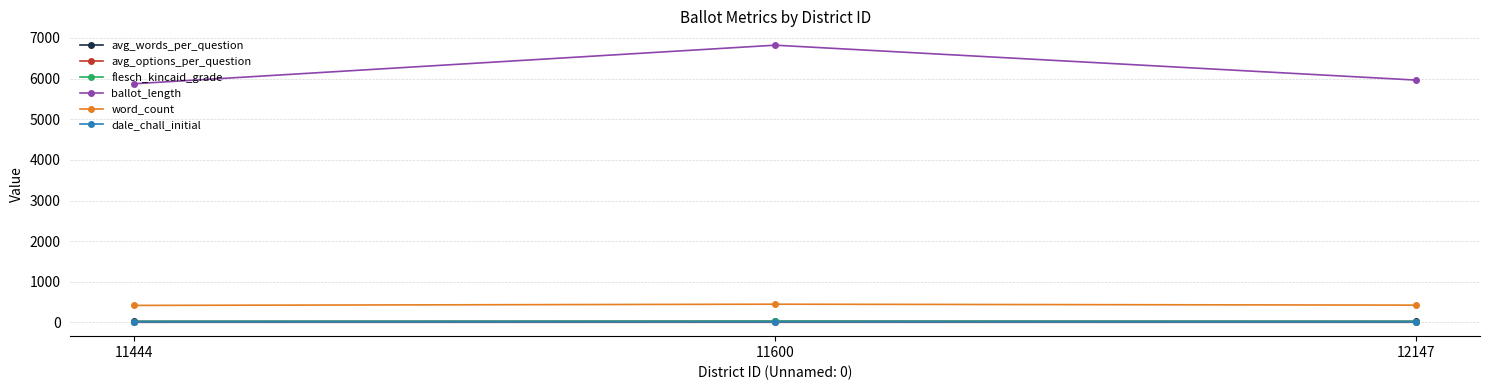

What is the total value across all series at 11444?

6352.7